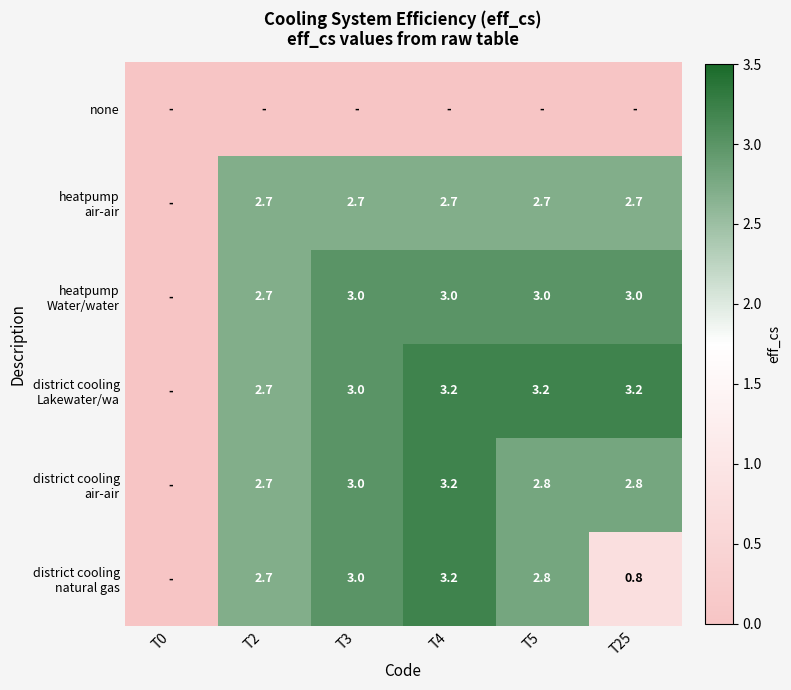

What is the difference between the maximum and minimum values in the heatpump Water/water series?

3.0